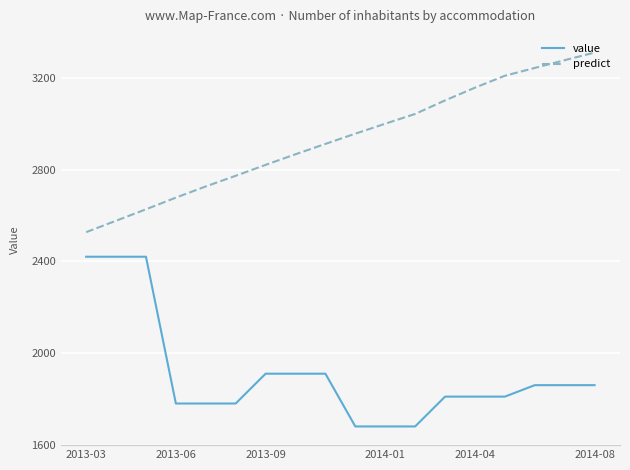

What is the difference between the maximum and minimum values in the value series?

740.0